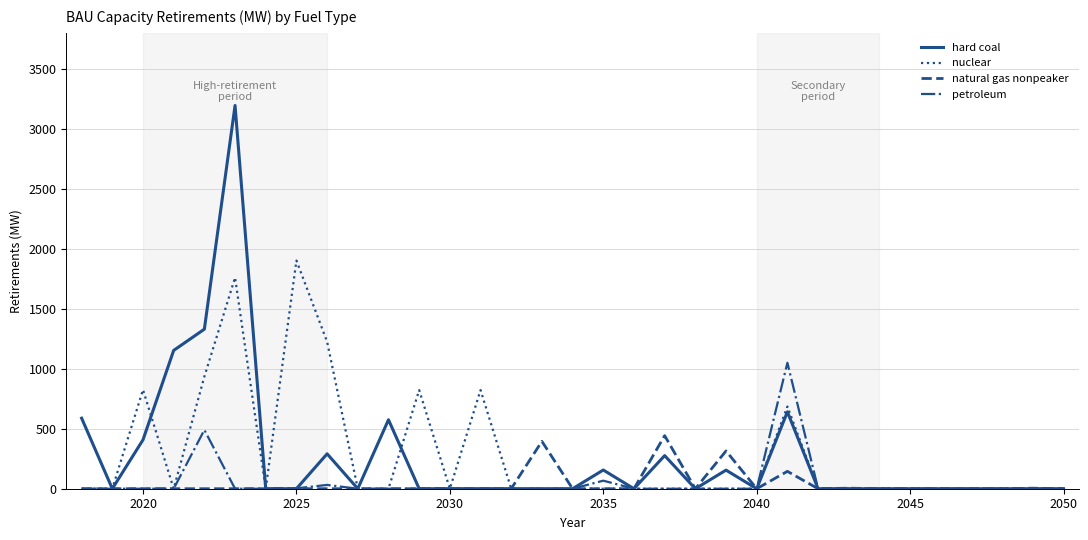

Rank the series by their maximum value, from highest to lowest.

hard coal, nuclear, petroleum, natural gas nonpeaker